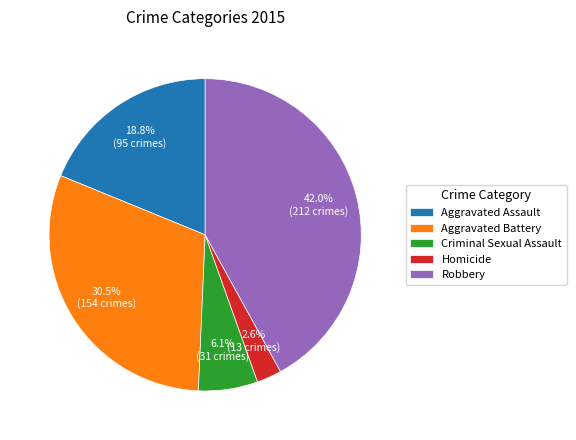

To the nearest percent, what percentage of the pie is Homicide?

3%